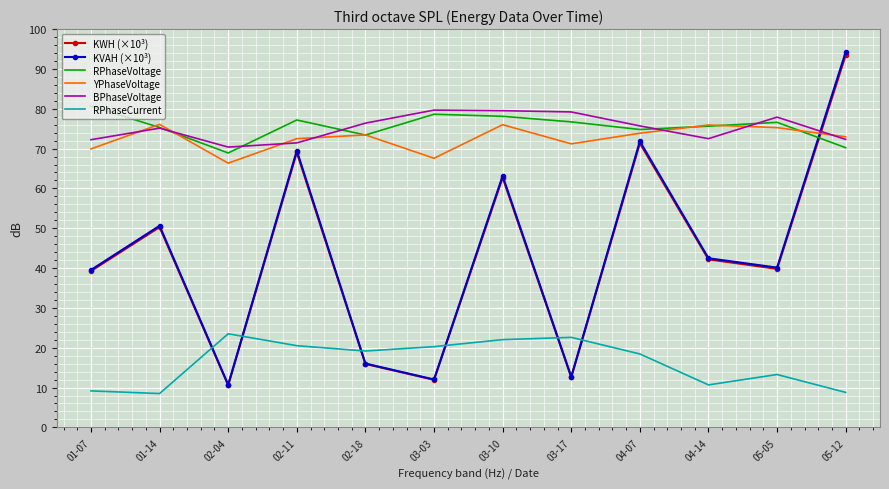

At which label does KVAH (×10³) first exceed 42?

01-14